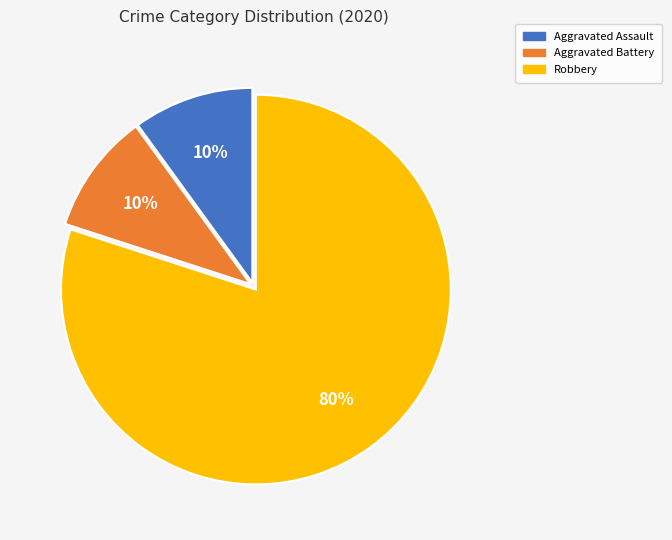

Which slice is the largest?

Robbery